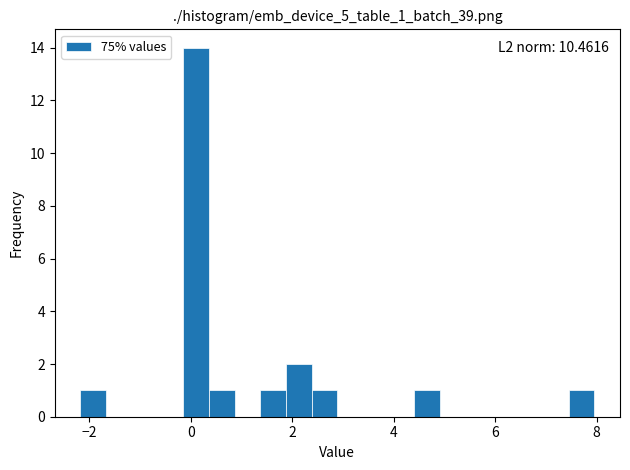

Read against the x-axis, roughly where is the centre of the tallest bar?

0.2